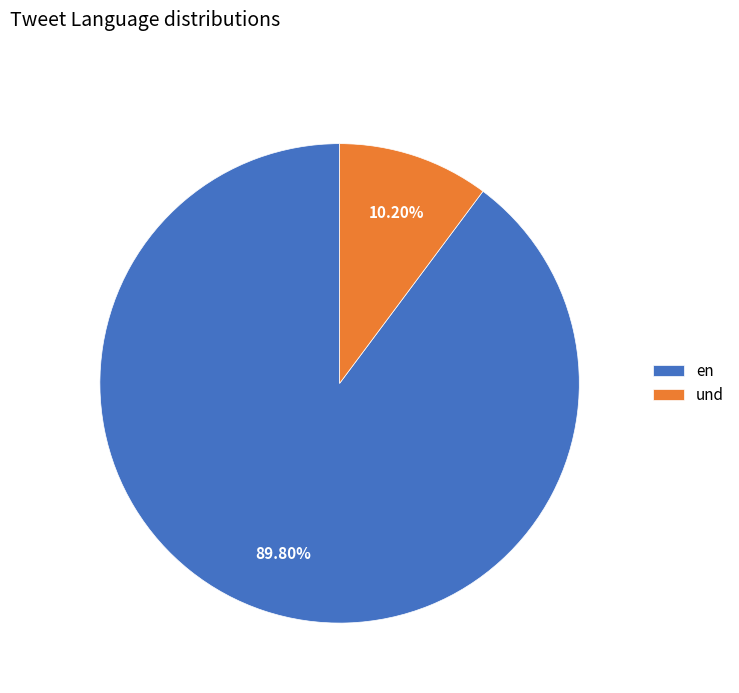

Is the sum of en and und greater than half?

Yes